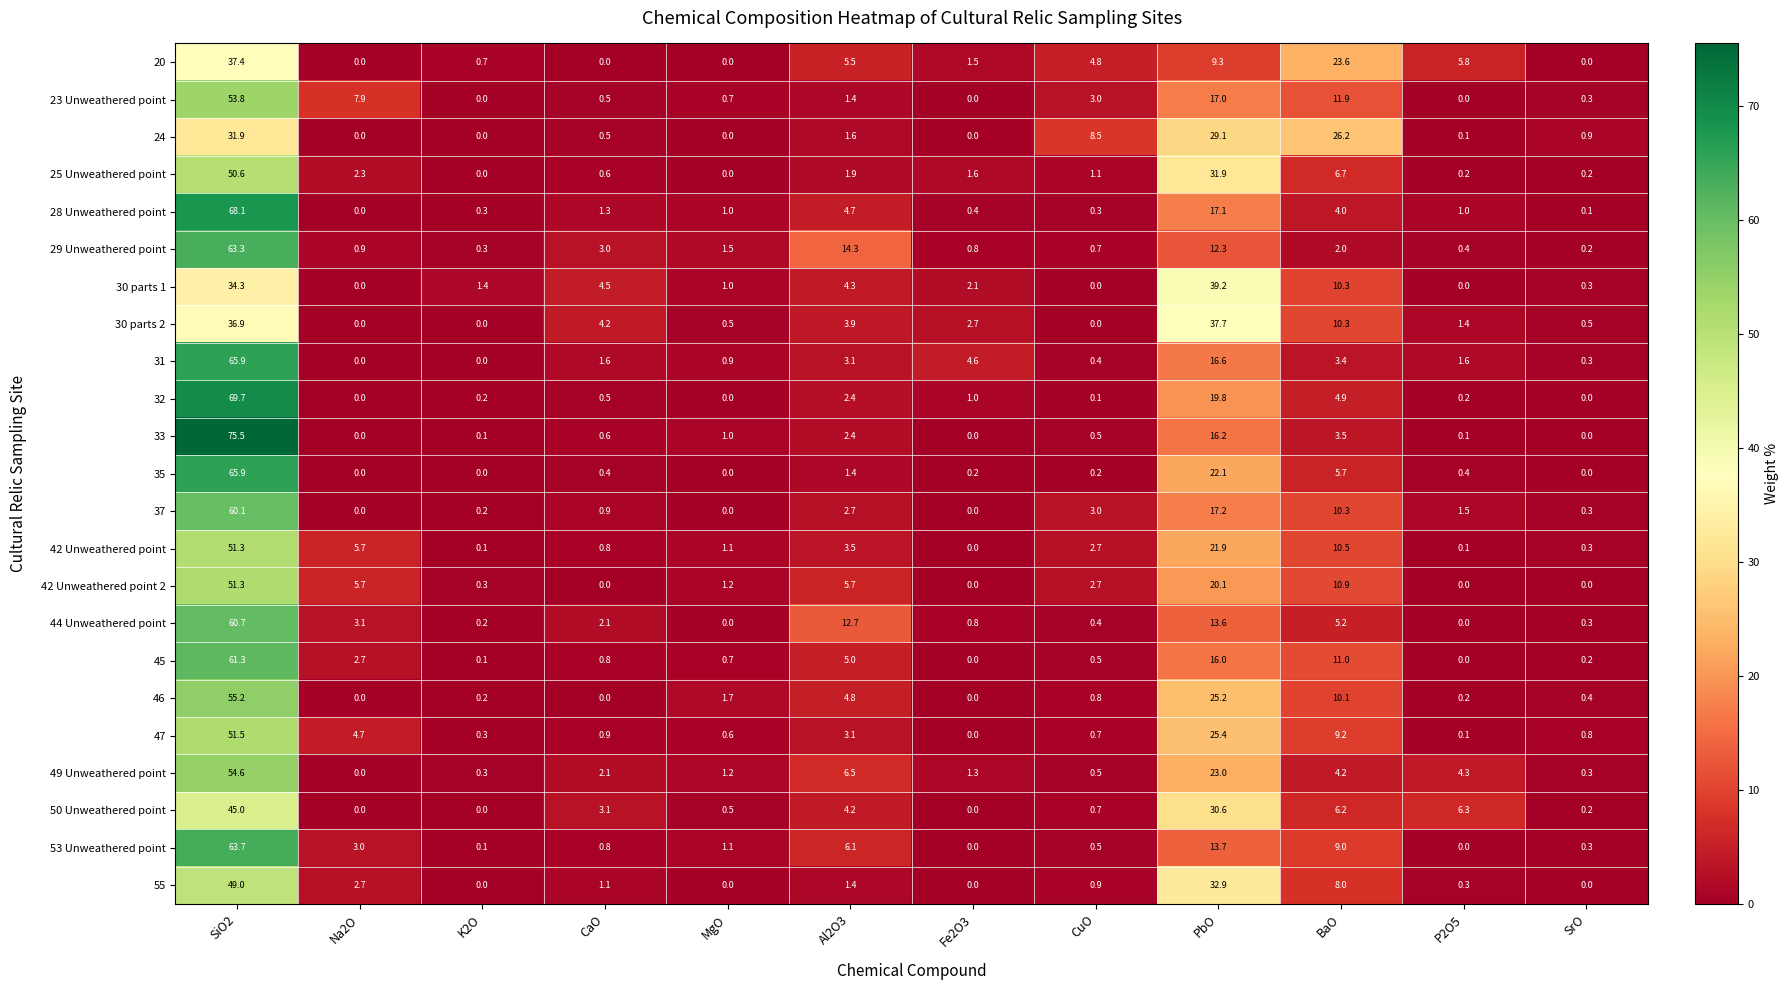

Where is 20 nearest to the value 18?

BaO